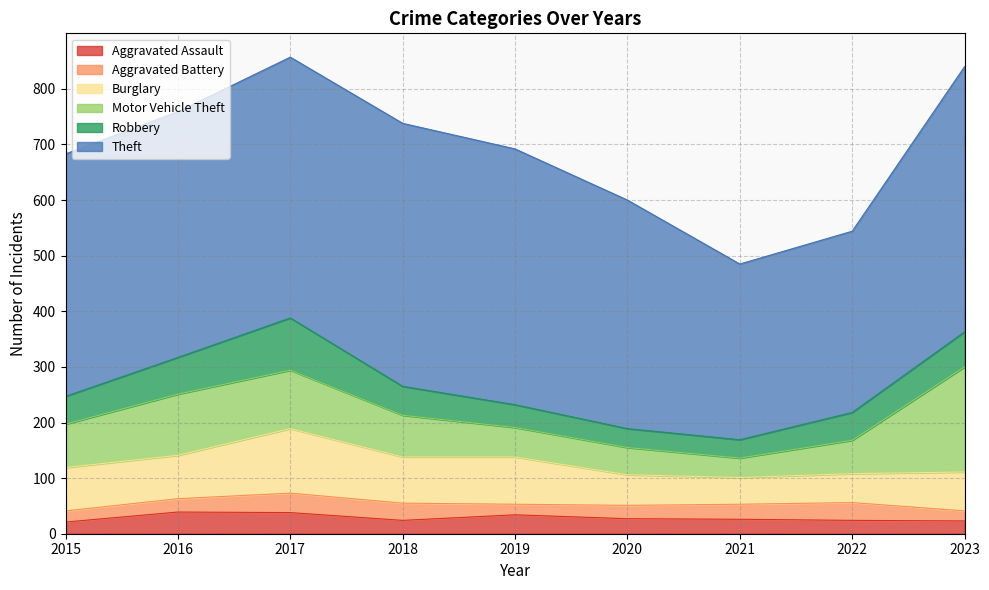

What is the total value across all series at 2019?

692